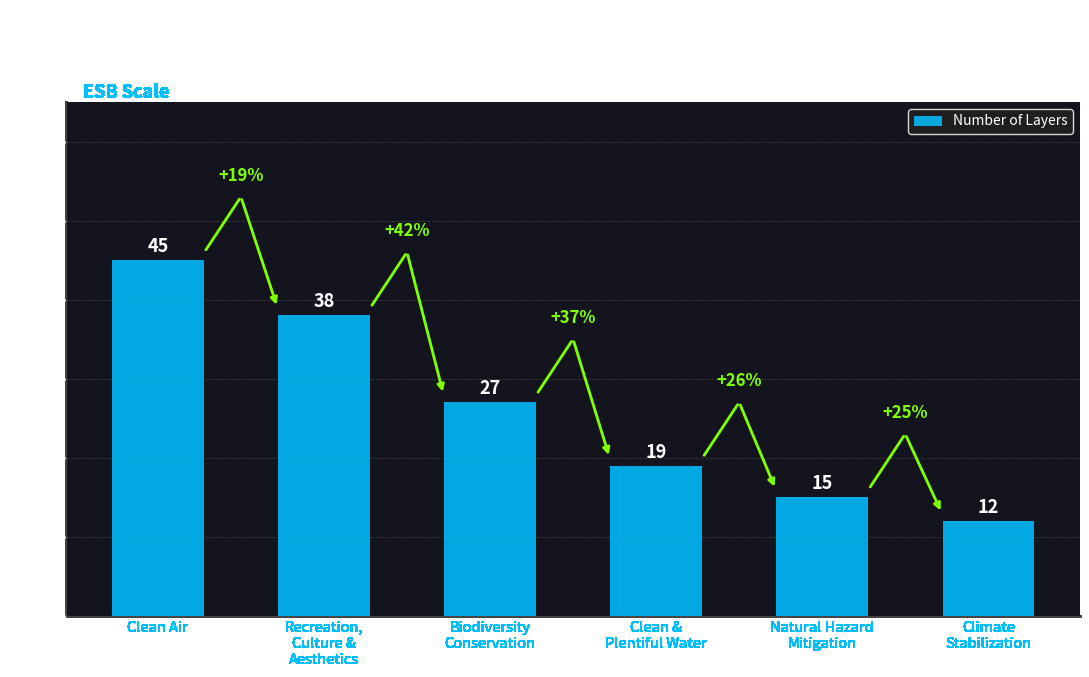

Reading right to left, what are all the values shown in this chart?

Climate
Stabilization=12	Natural Hazard
Mitigation=15	Clean &
Plentiful Water=19	Biodiversity
Conservation=27	Recreation,
Culture &
Aesthetics=38	Clean Air=45